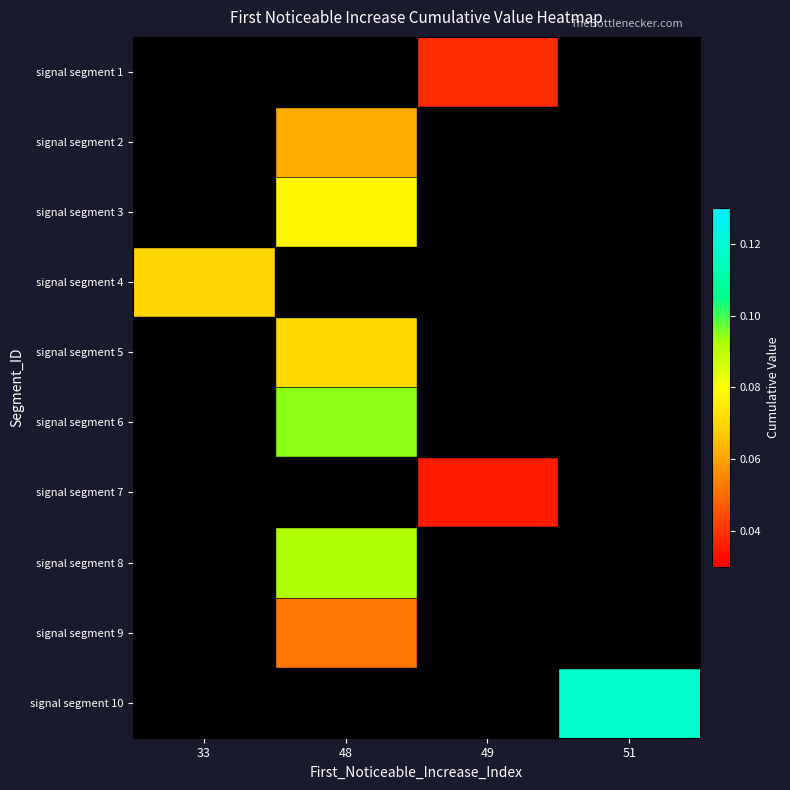

What is the maximum value shown in the chart?

0.1